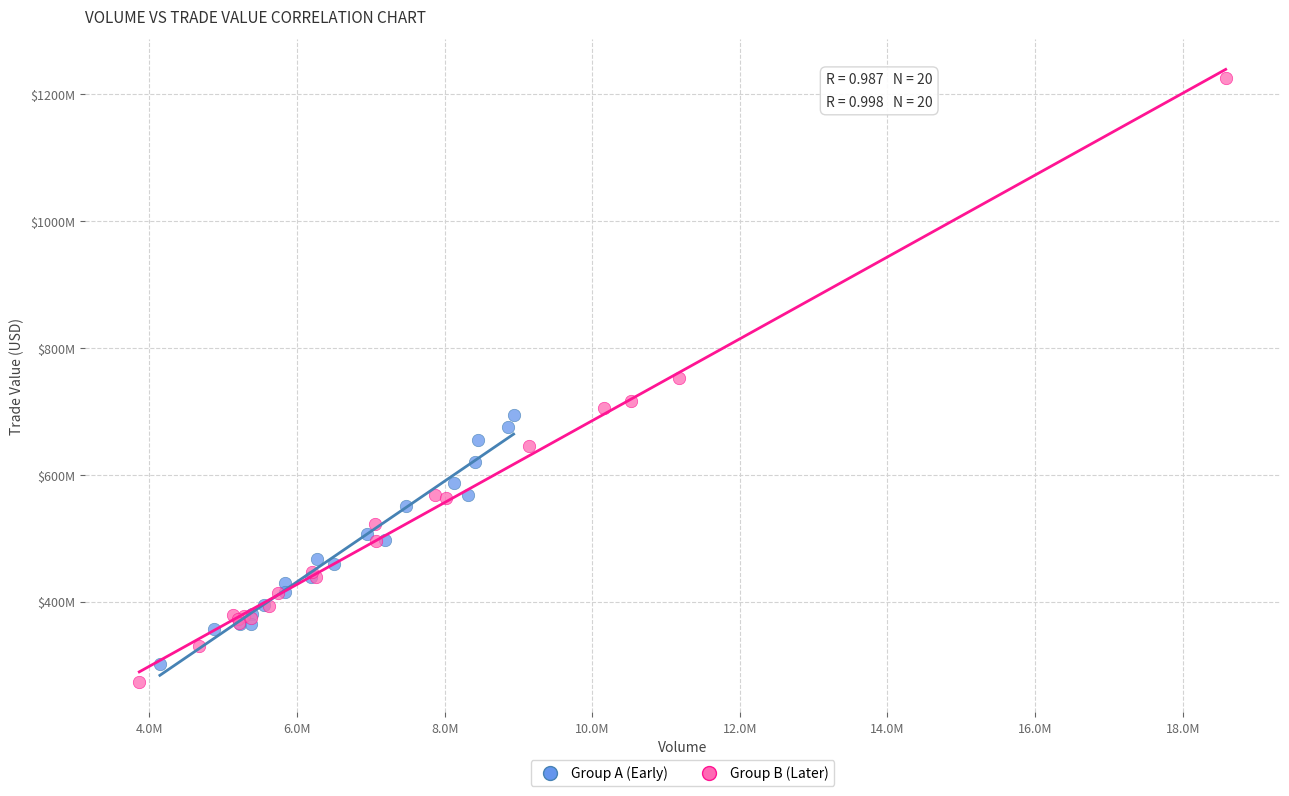

Which series contains the highest Y value?

Group B (Later)